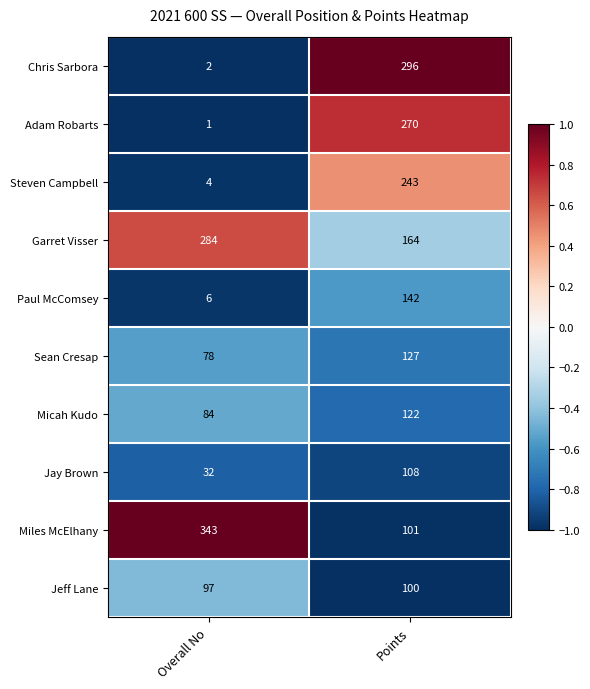

How many distinct data groups are displayed?

10